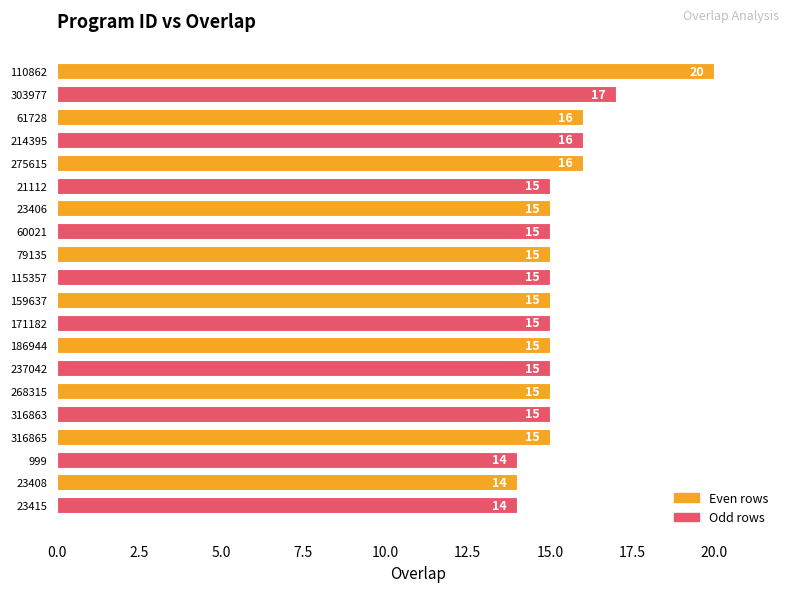

How many bars are there in total?

20